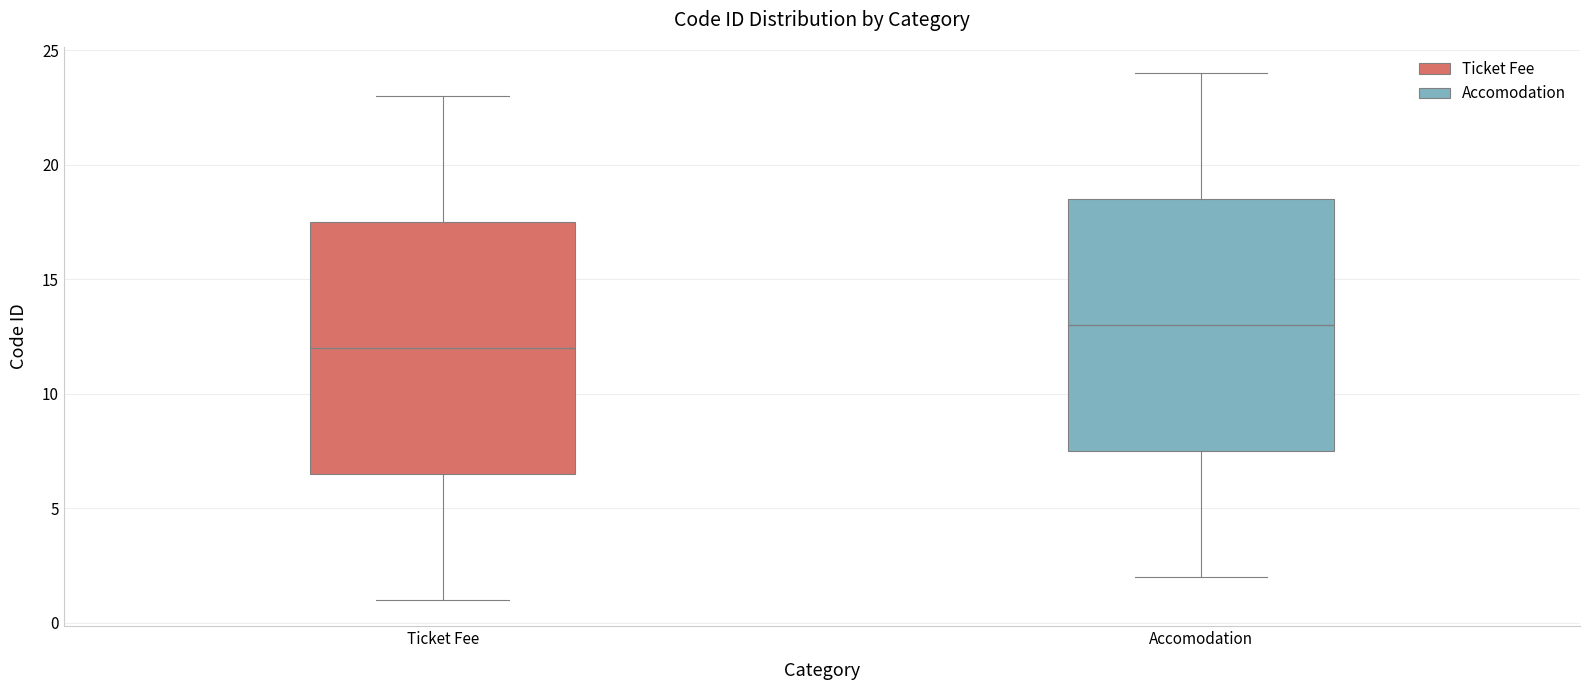

Which box has the lowest median line?

Ticket Fee